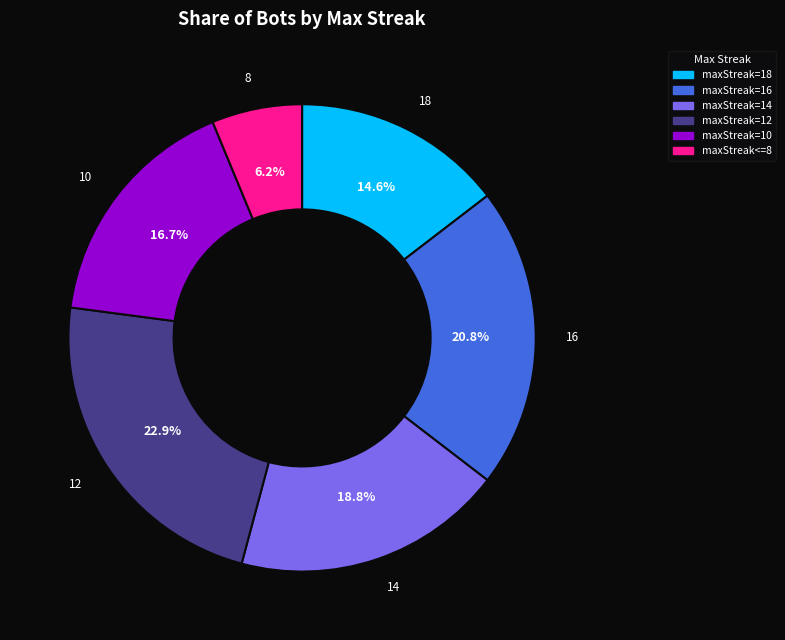

Which slice is the largest?

maxStreak=12